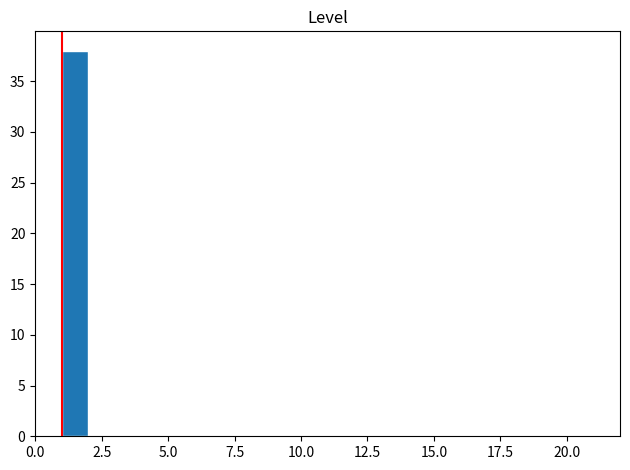

Read against the x-axis, roughly where is the centre of the tallest bar?

1.5